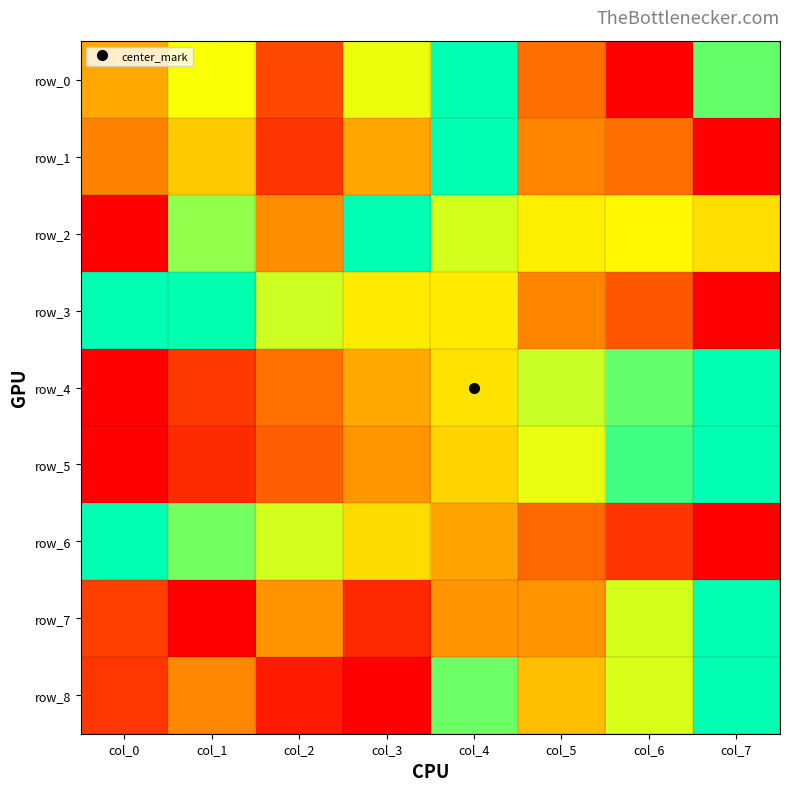

What is the average value of the row_6 series?

0.5